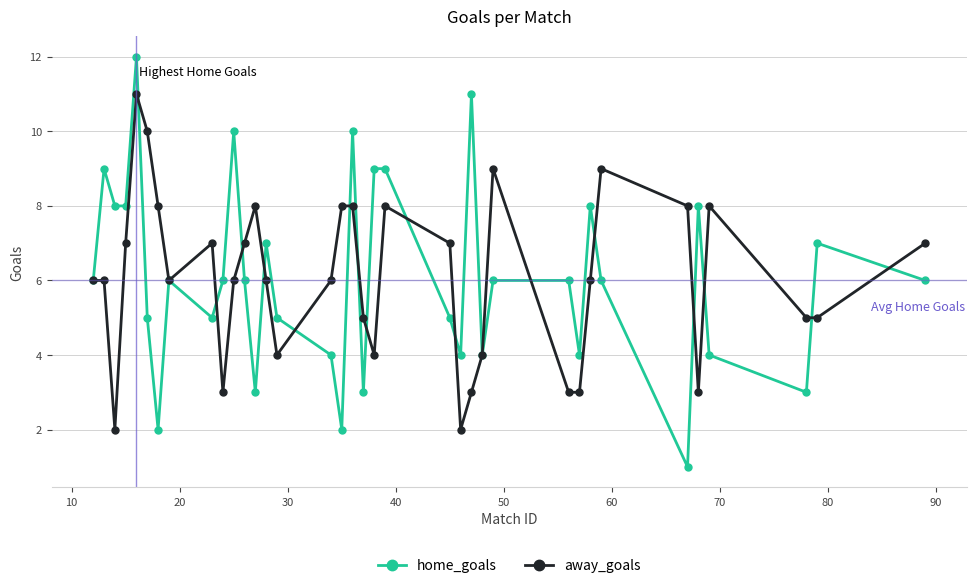

Does the chart display data point markers on the line(s)?

Yes